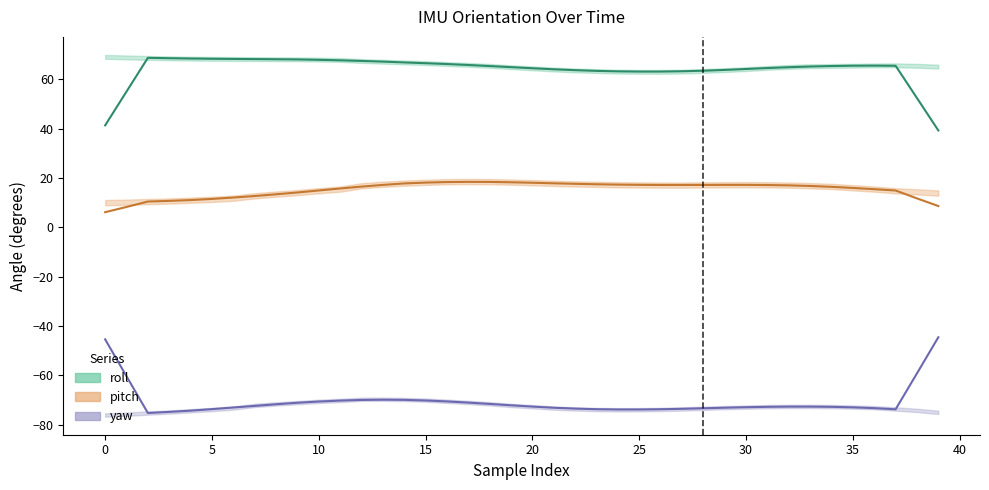

Which has a higher value, 24 or 17?

17